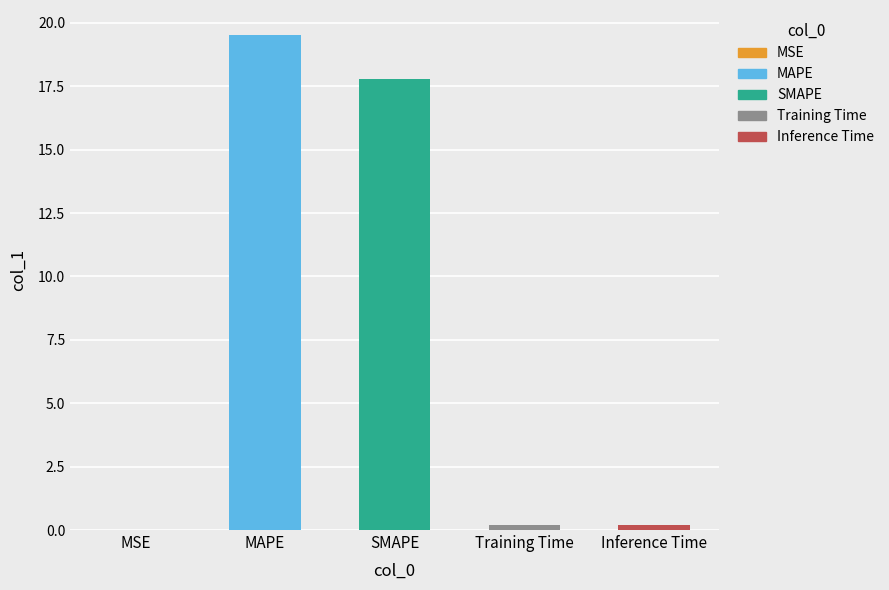

What is the greatest value displayed?

19.5